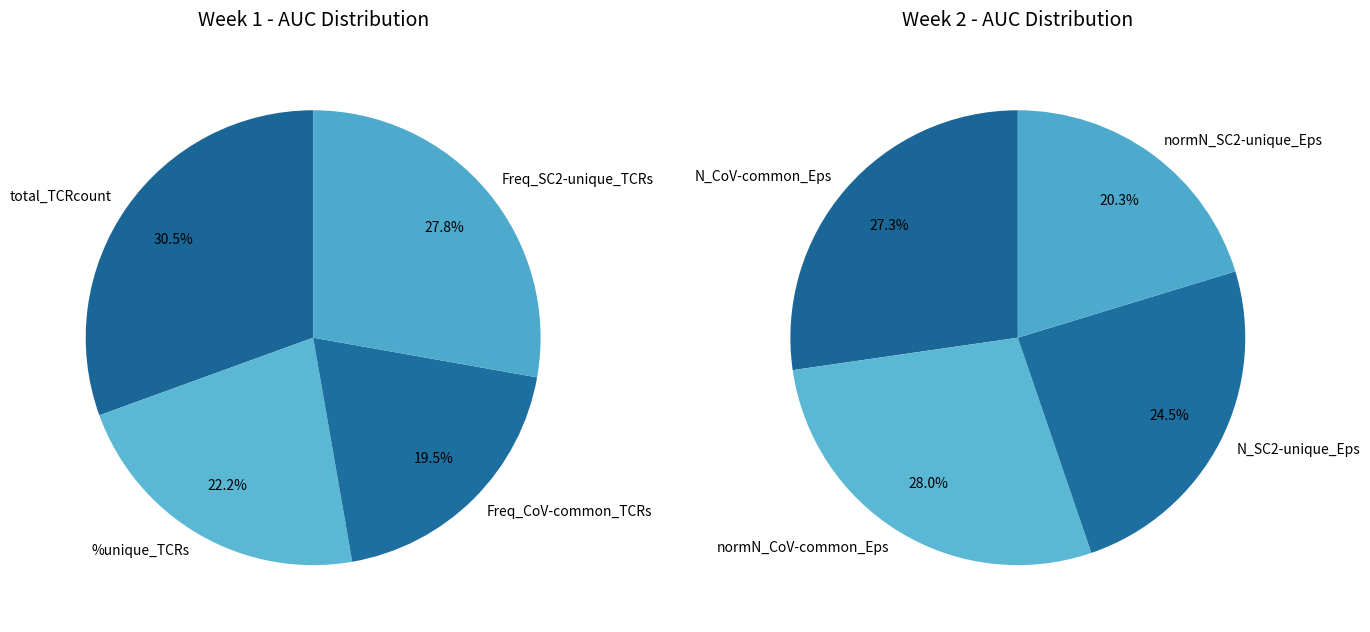

To the nearest percent, what percentage of the pie is 3?

28%